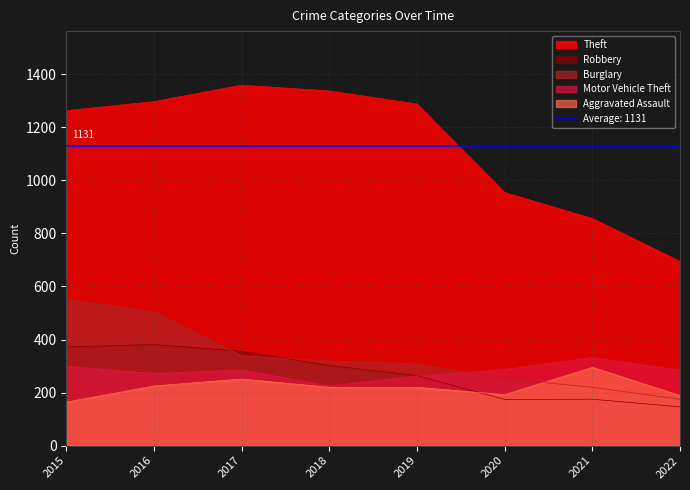

How many values in the Motor Vehicle Theft series are below 285?

4